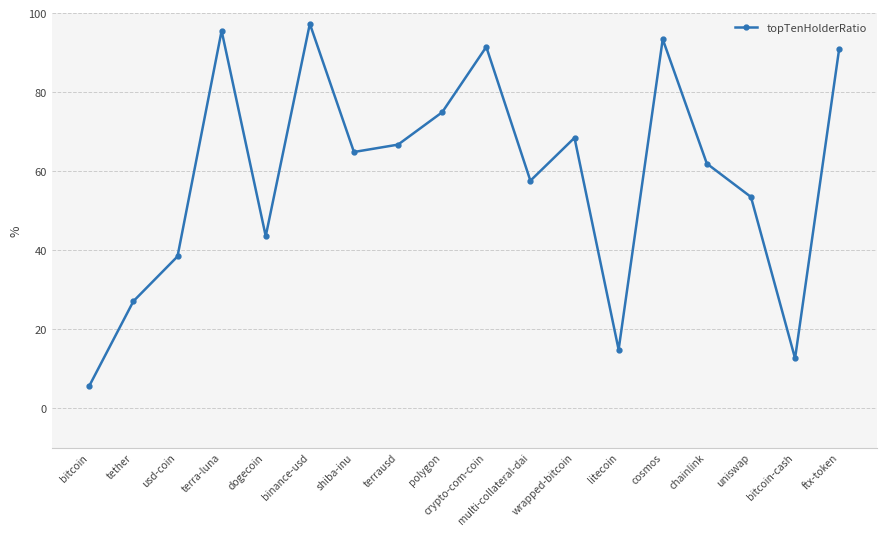

Does the chart display data point markers on the line(s)?

Yes